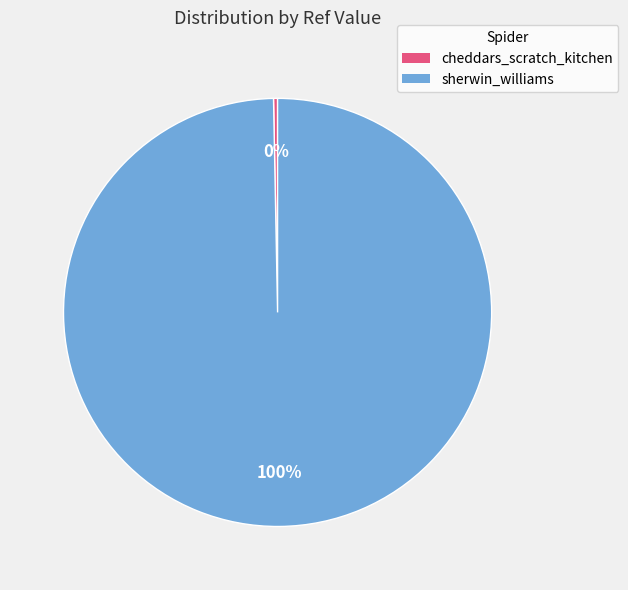

Is there any slice that represents more than half of the pie?

Yes